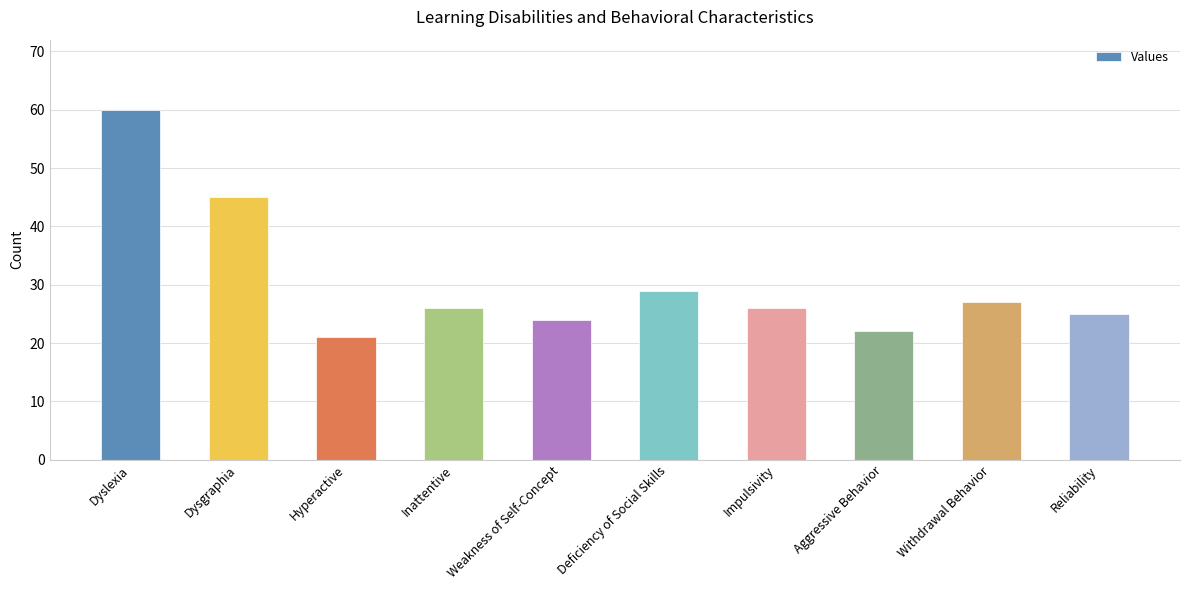

What position from the right is Impulsivity?

4